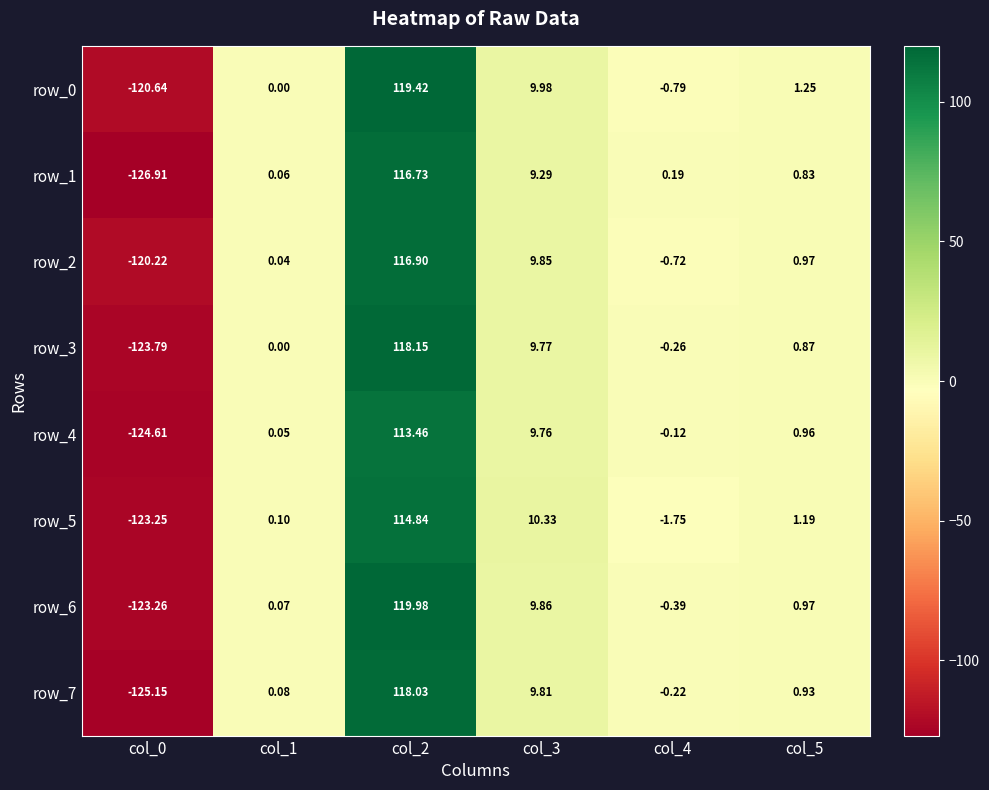

Is the value of row_3 at col_1 greater than the value of row_4 at col_0?

Yes